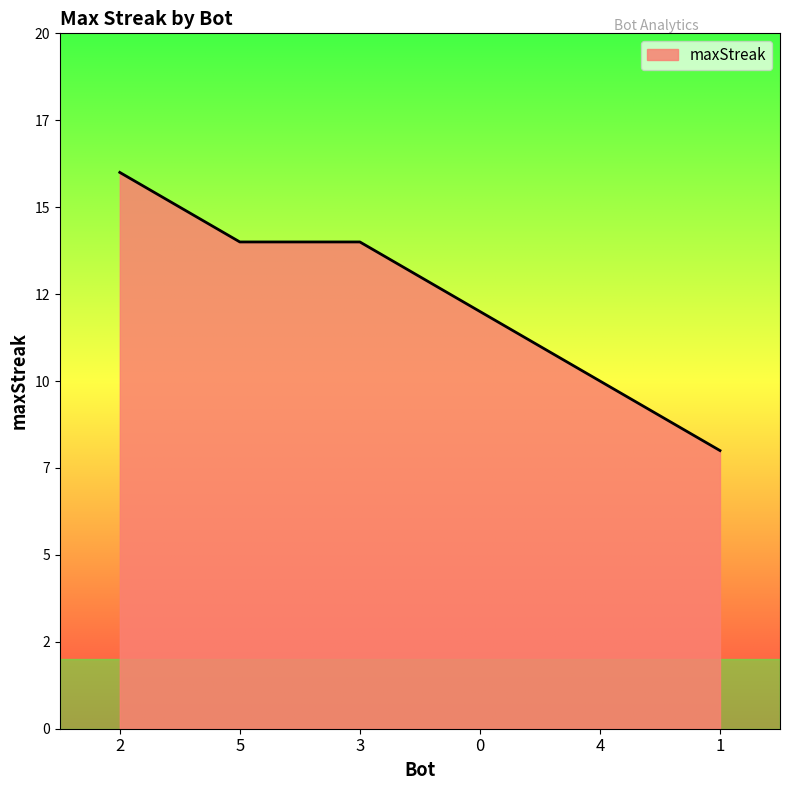

Which label corresponds to the smallest value in the chart?

1